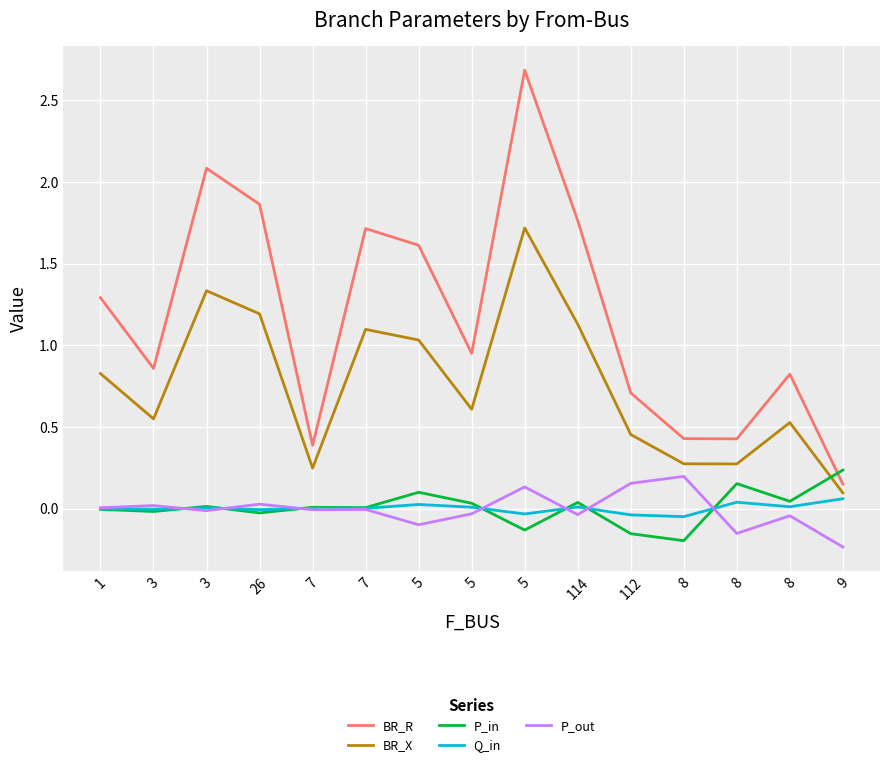

How many lines are shown in the chart?

5